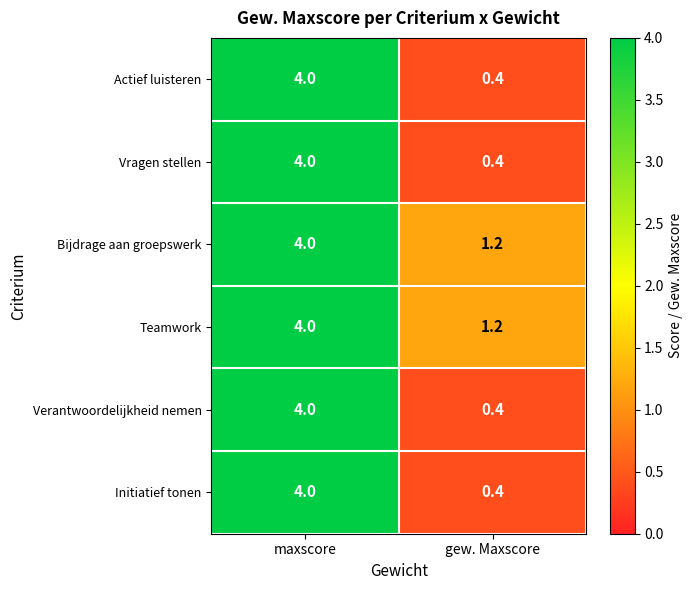

What is the greatest value displayed?

4.0